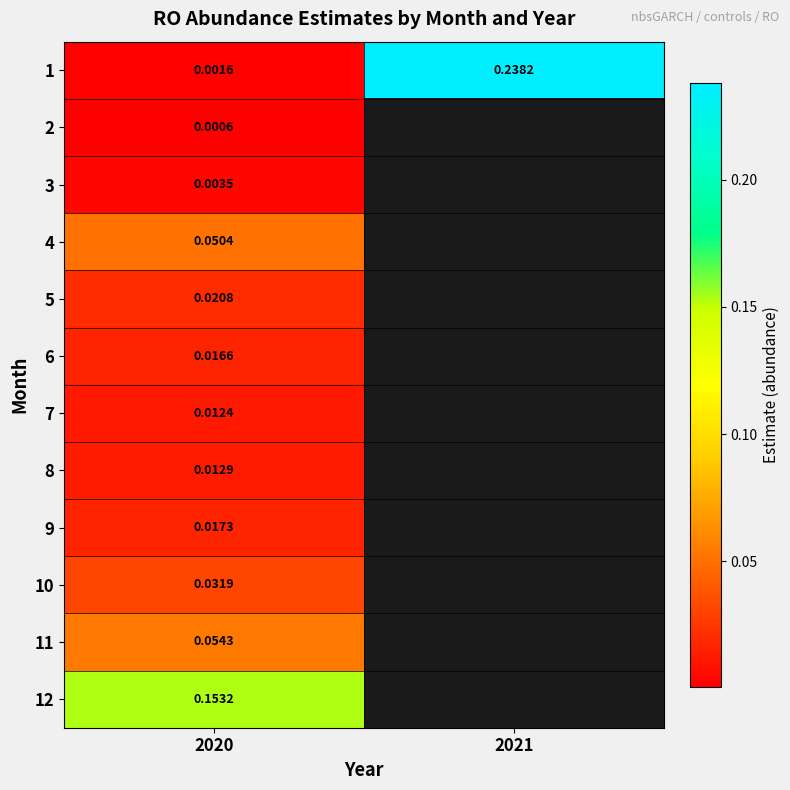

True or false: 6 has a value of 0.0 at 2020.

True